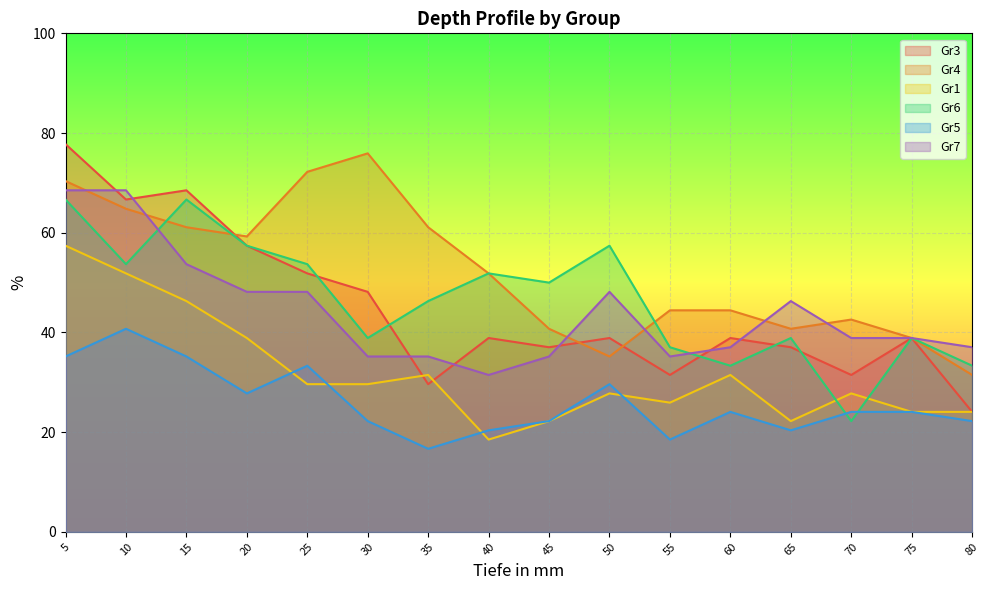

At which label is Gr6 closest to 44?

35